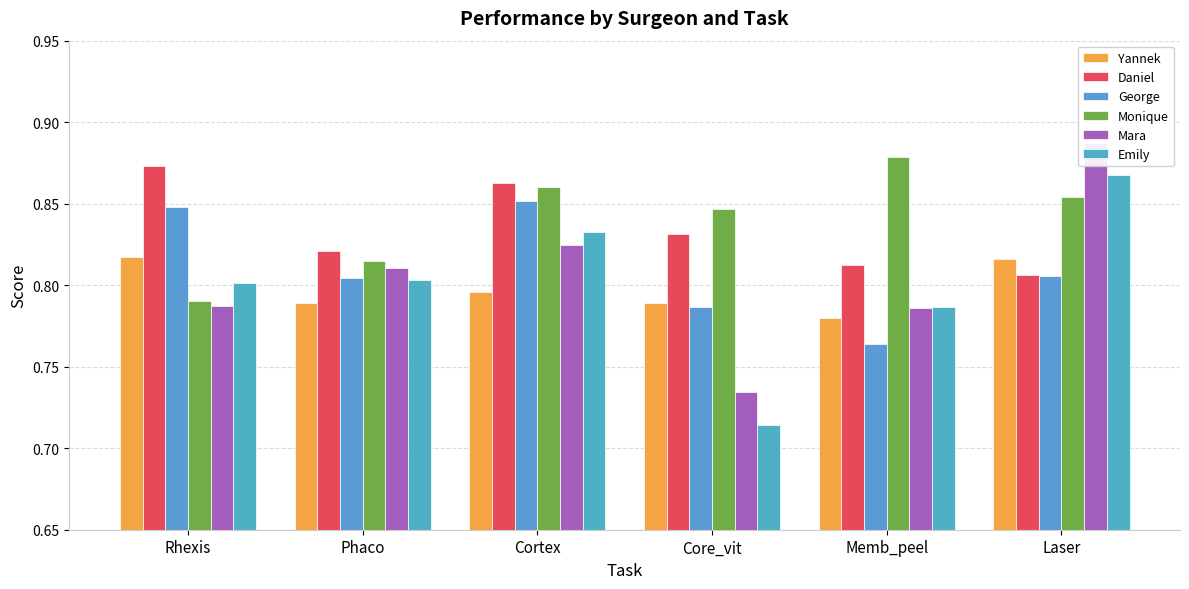

How many groups of bars are there?

6